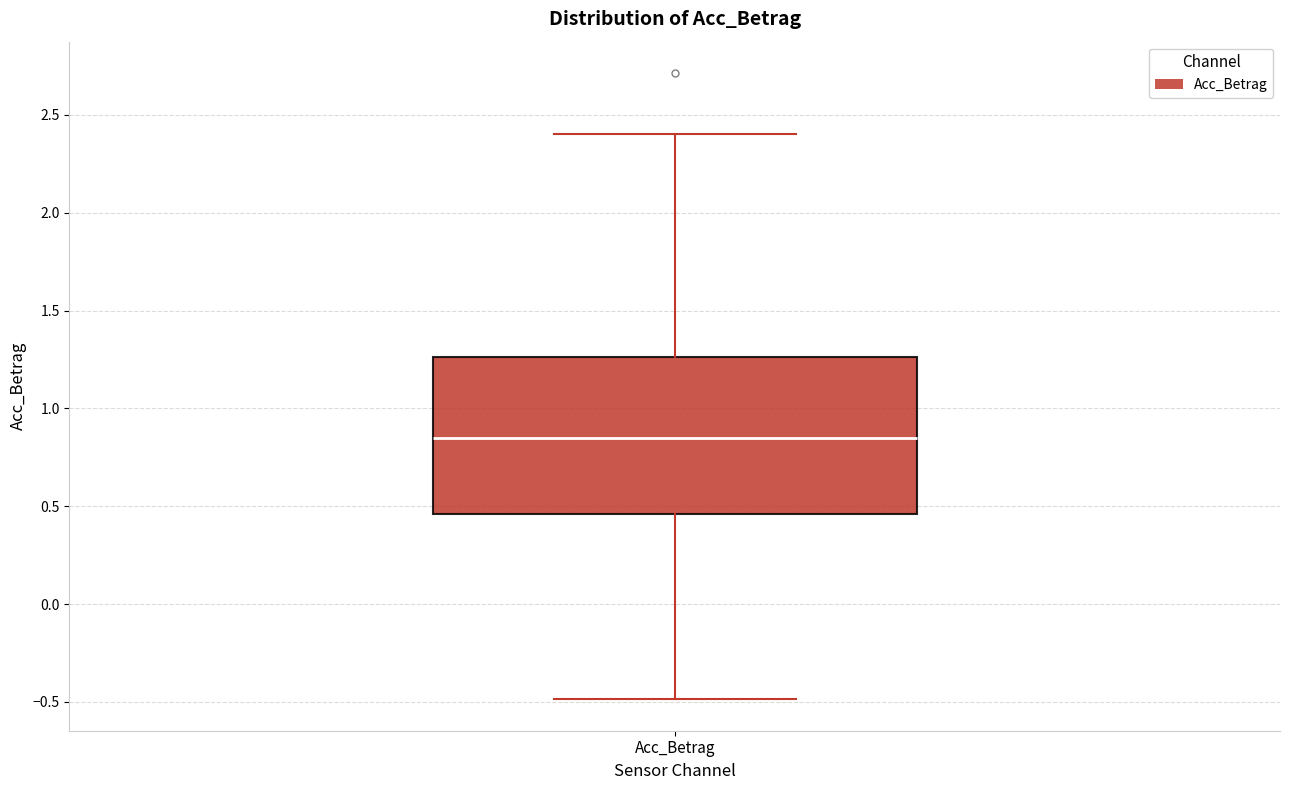

Read this box plot against the y-axis: the position of the median line, the range covered by the box, and the ends of both whiskers. The values are not printed on the chart, so give them approximately, as read against the axis.

median 0.85, box 0.45 to 1.25, whiskers -0.50 to 2.40